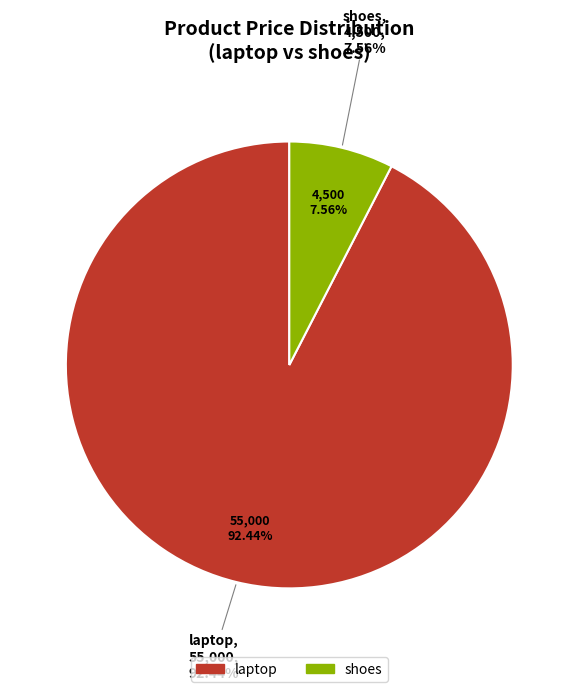

What percentage do laptop and shoes together represent?

100.0%